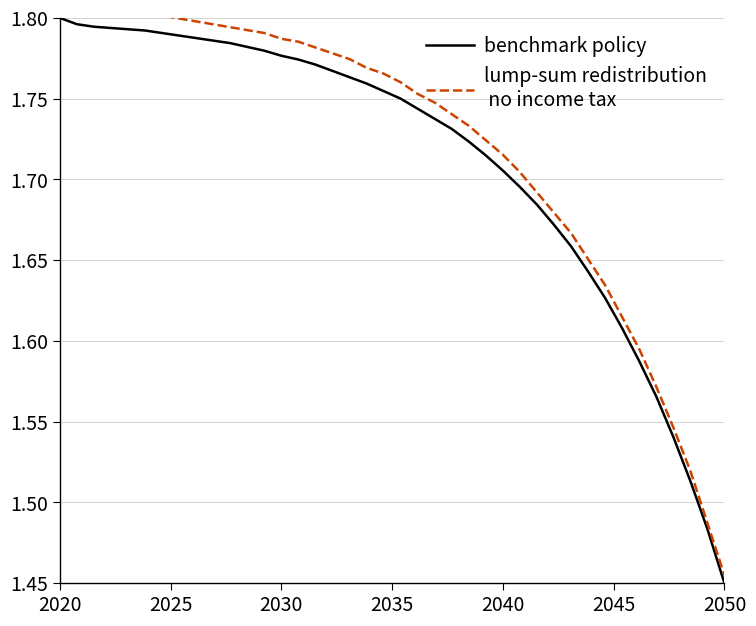

Is it true that benchmark policy equals 2.5 at 2020?

False